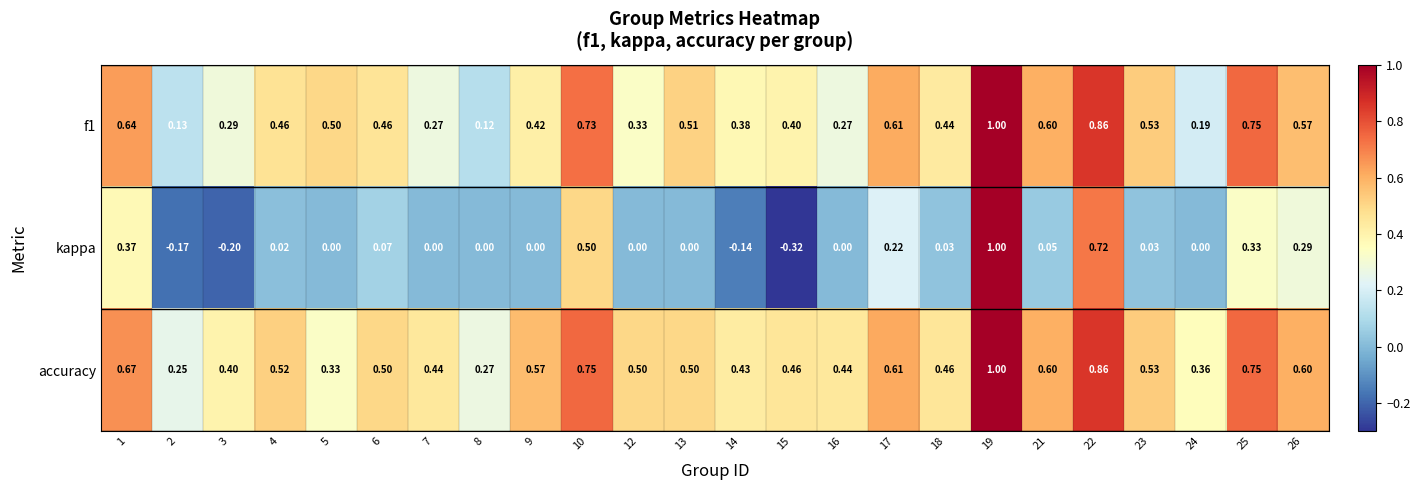

Which series has the widest spread of values?

kappa